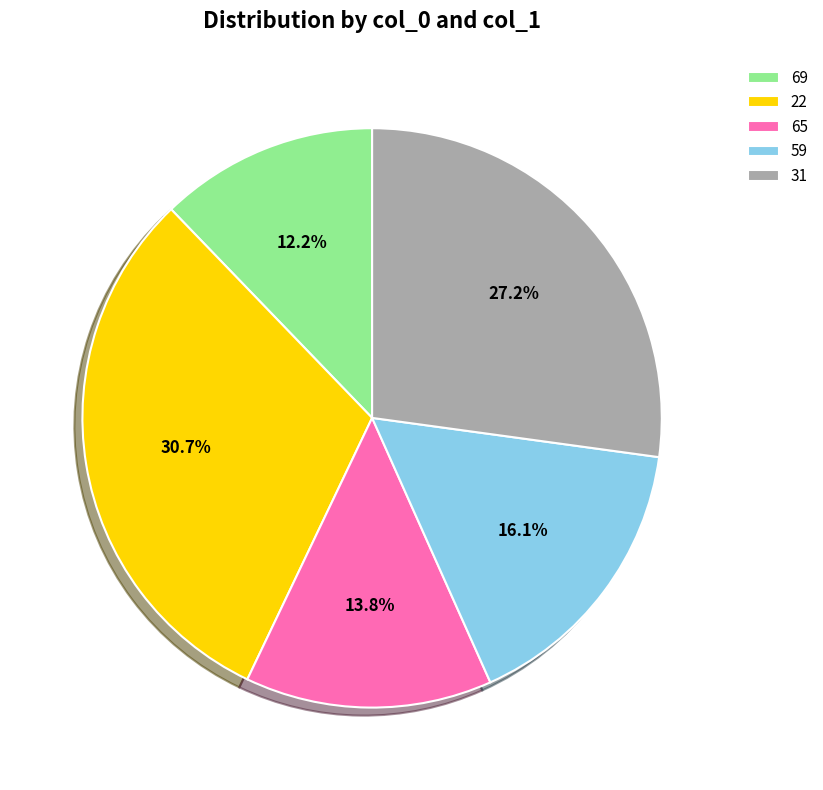

To the nearest percent, what portion does 69 represent?

12%